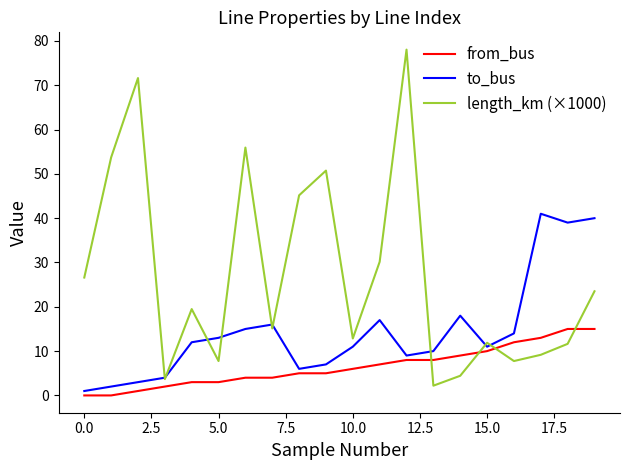

Is this an area chart (filled region under the line)?

No